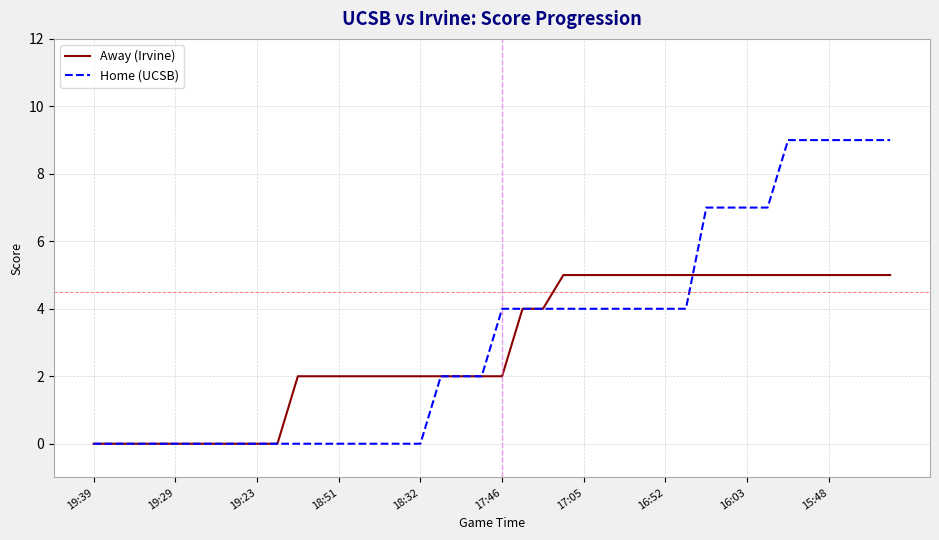

Rank the series by their maximum value, from highest to lowest.

Home (UCSB), Away (Irvine)